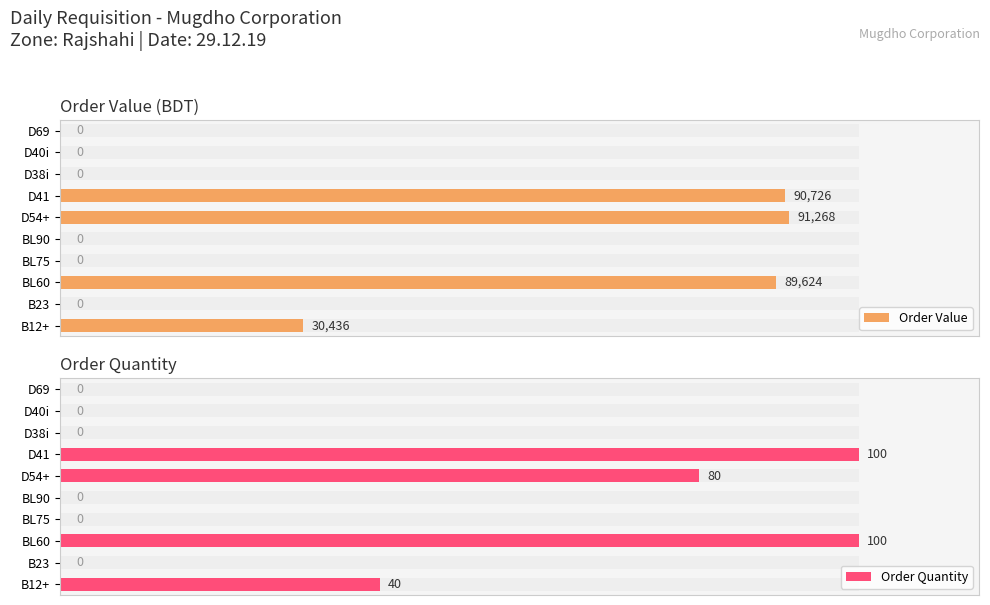

The value of Order Value at BL75 is -30.8. True or false?

False